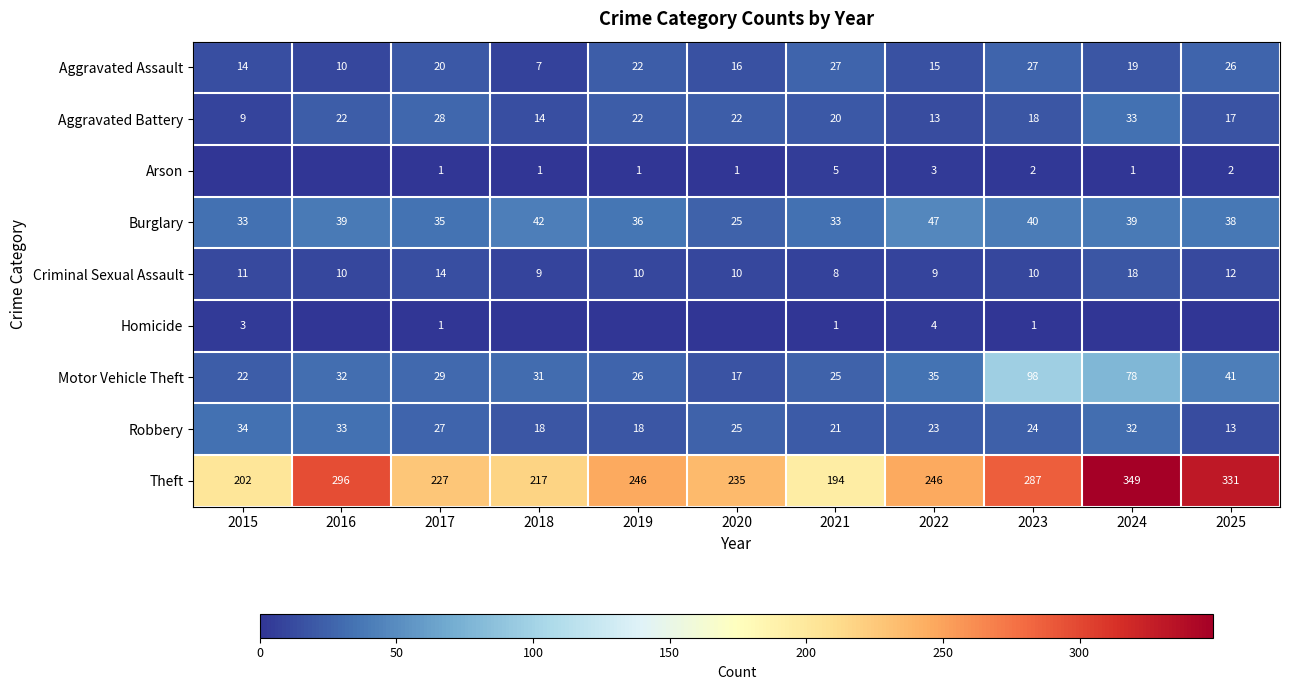

List the labels in order of Motor Vehicle Theft value, smallest first.

2020, 2015, 2021, 2019, 2017, 2018, 2016, 2022, 2025, 2024, 2023